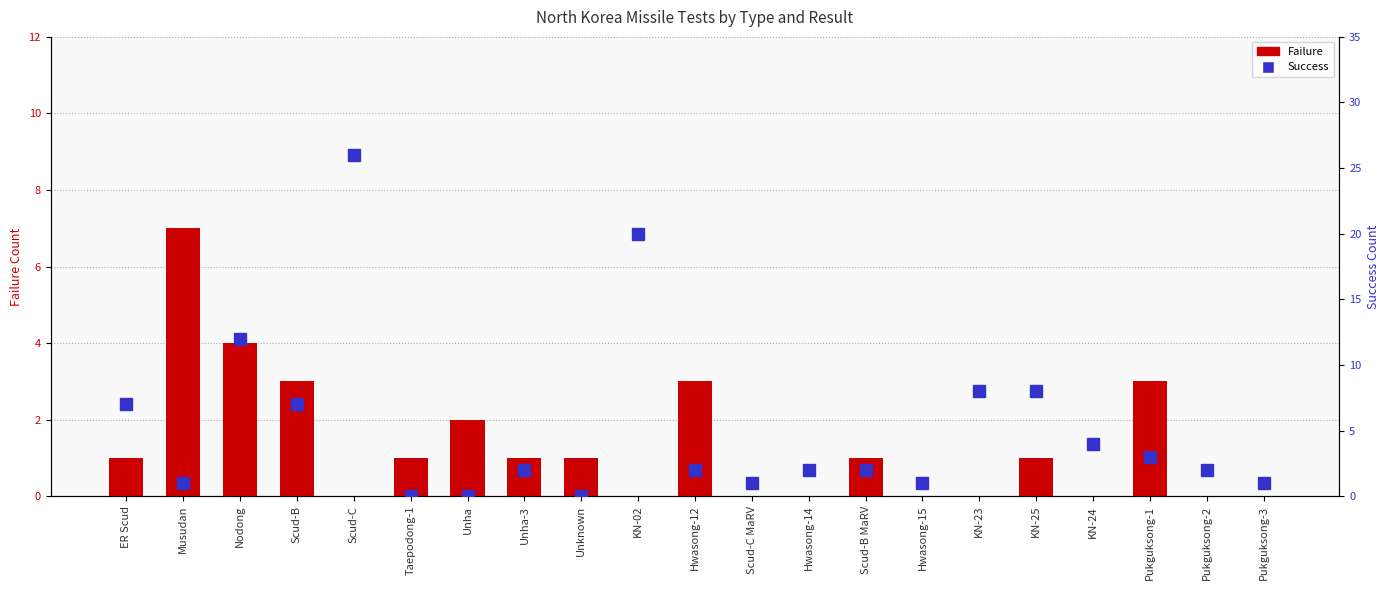

Which has a higher value, ER Scud or Scud-B?

Scud-B